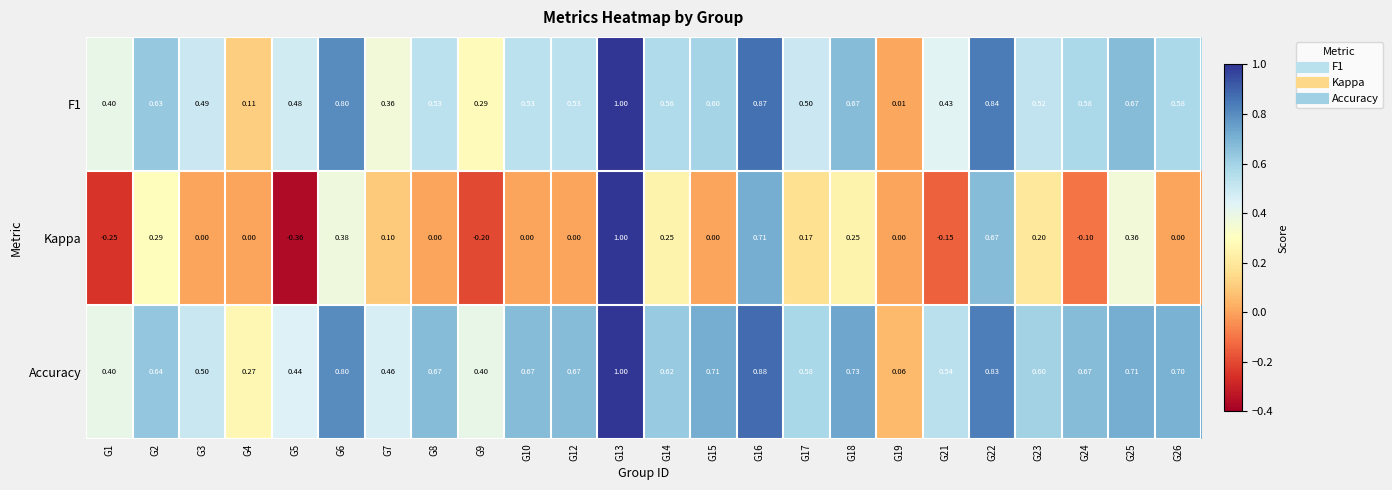

Which series has the widest spread of values?

Kappa